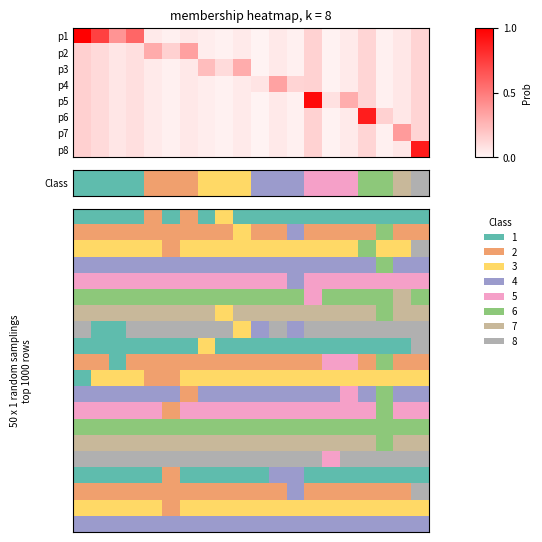

What is the difference between the highest and lowest values at 1?

7